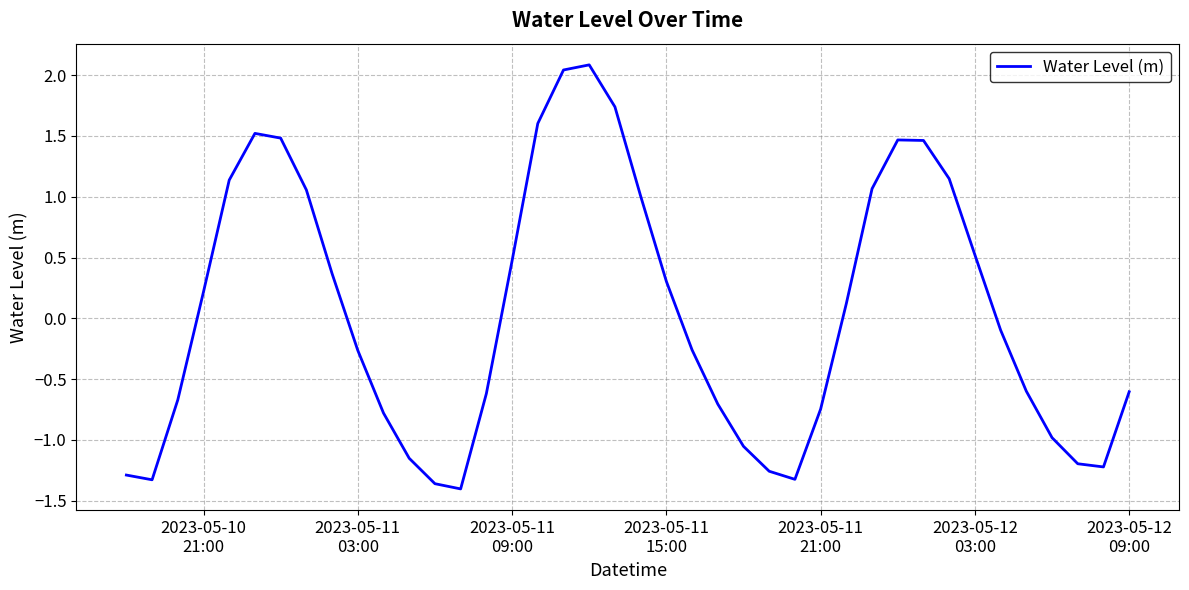

What is the sum of all values?

1.9